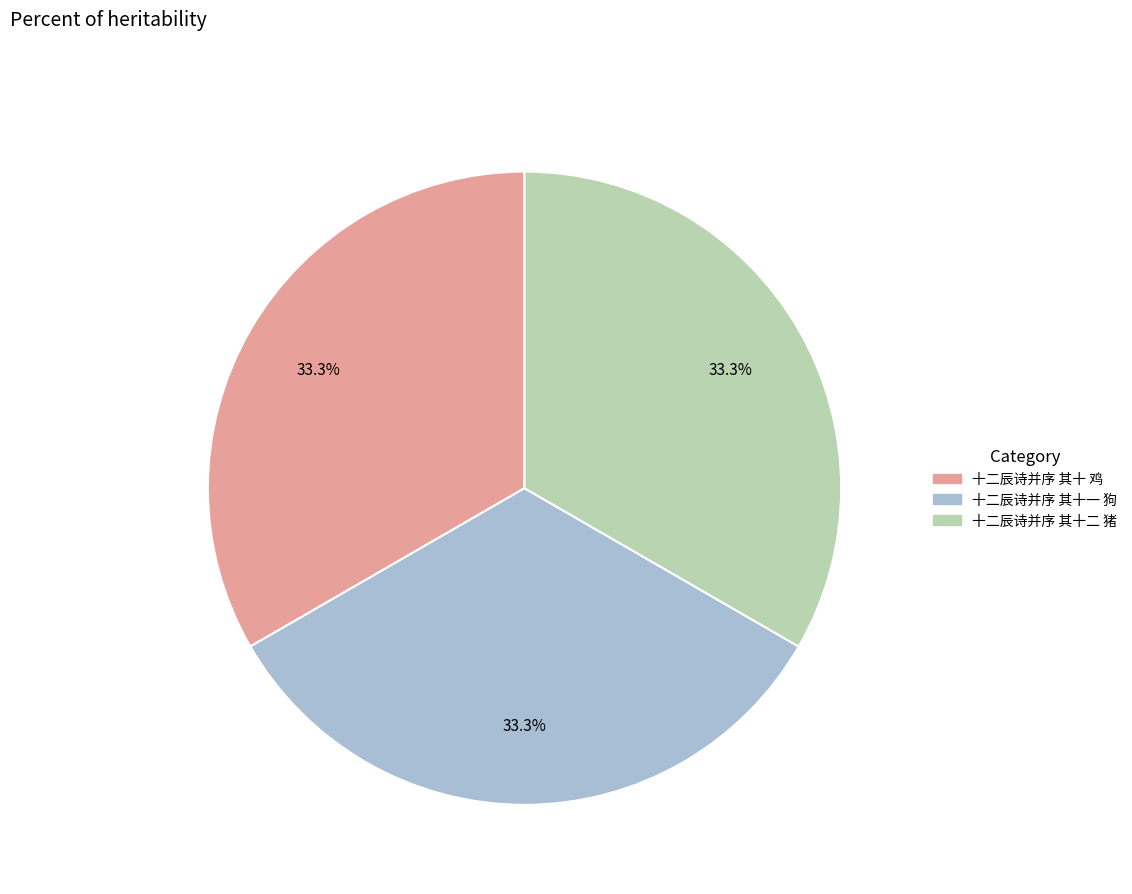

To the nearest percent, what is the combined percentage of 十二辰诗并序 其十二 猪 and 十二辰诗并序 其十 鸡?

67%